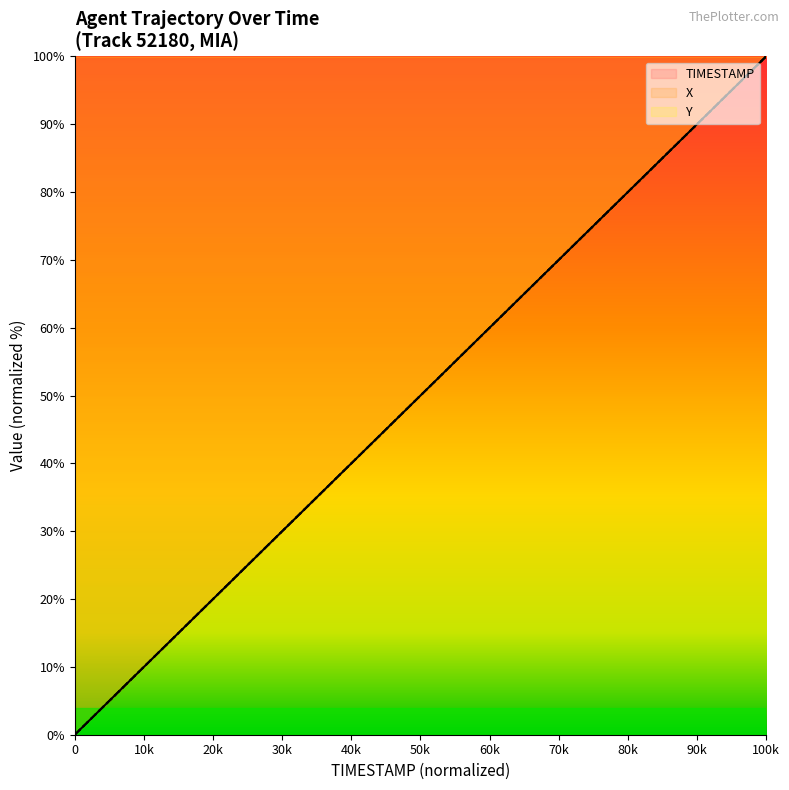

What is the sum of all TIMESTAMP values?

2000.0